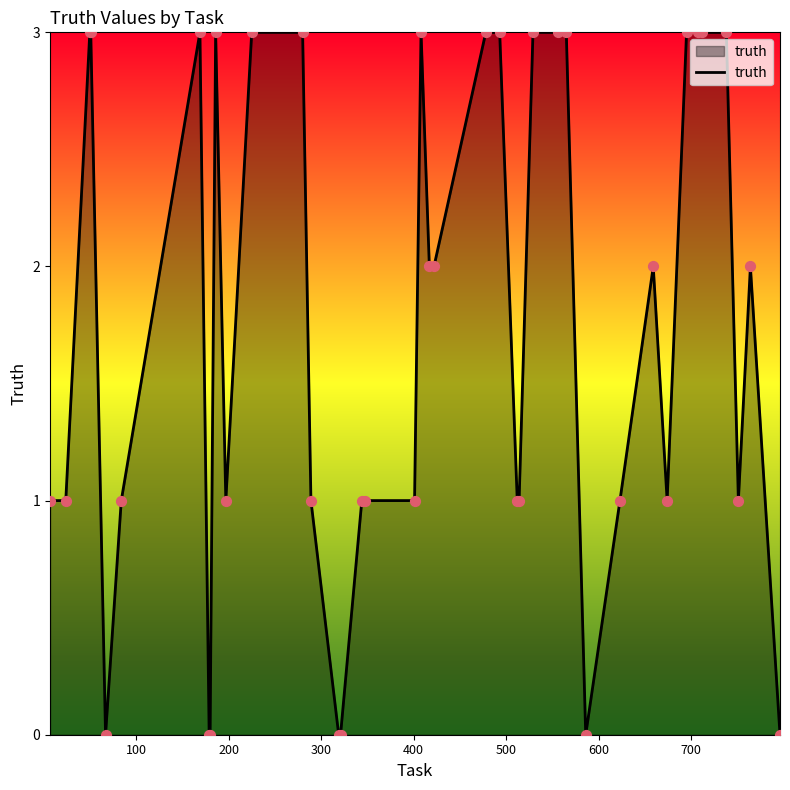

Does the chart have visible grid lines?

No